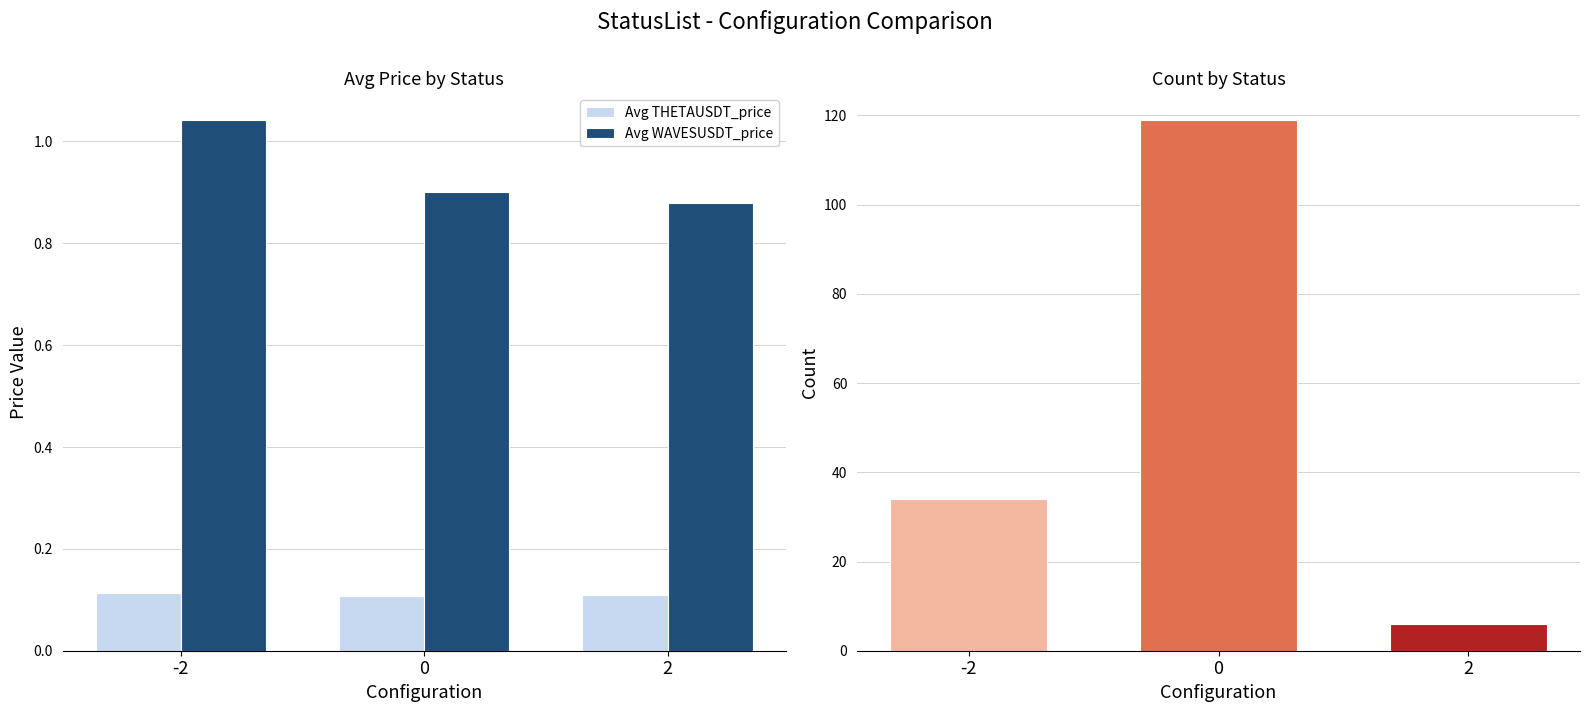

What is the maximum value shown in the chart?

1.0